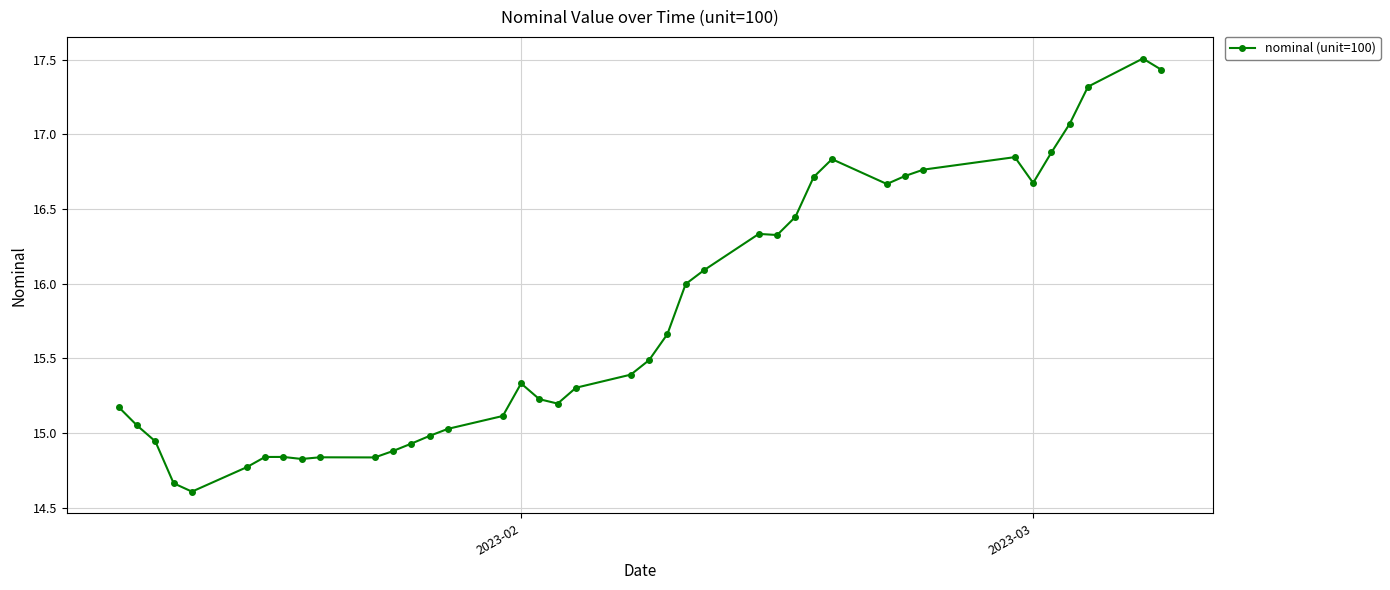

What is the maximum value shown in the chart?

17.5